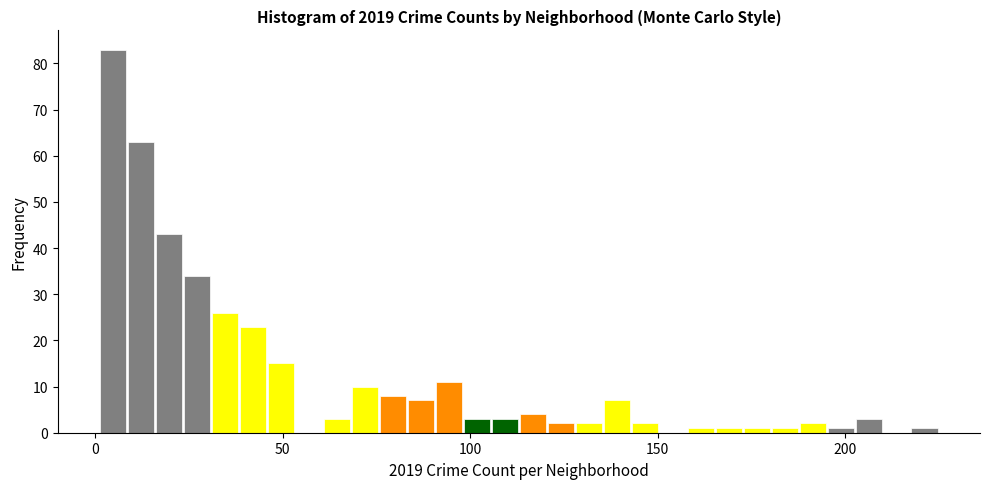

Read against the x-axis, roughly where is the centre of the tallest bar?

5